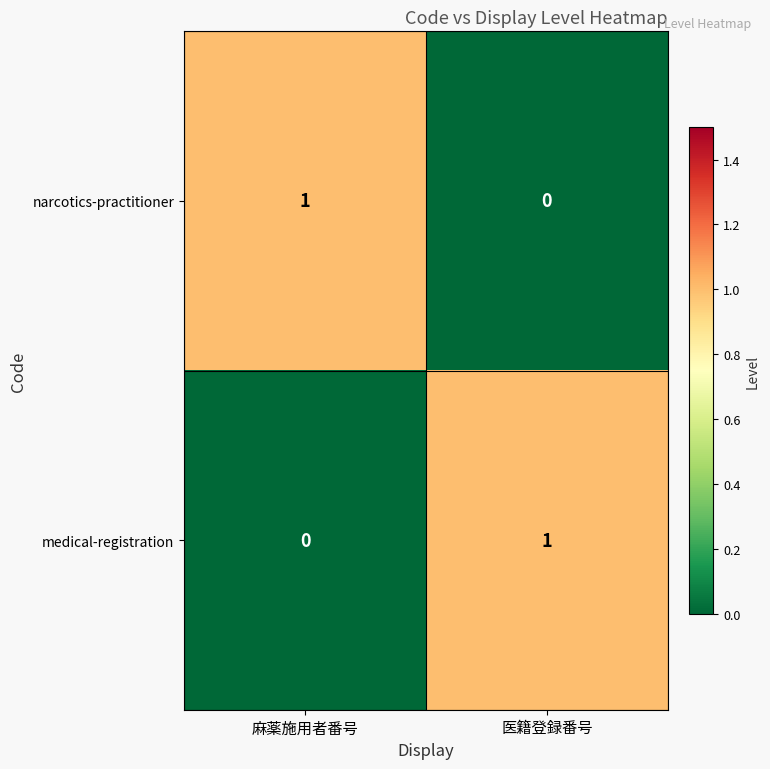

Is the value of medical-registration at 医籍登録番号 greater than the value of narcotics-practitioner at 医籍登録番号?

Yes